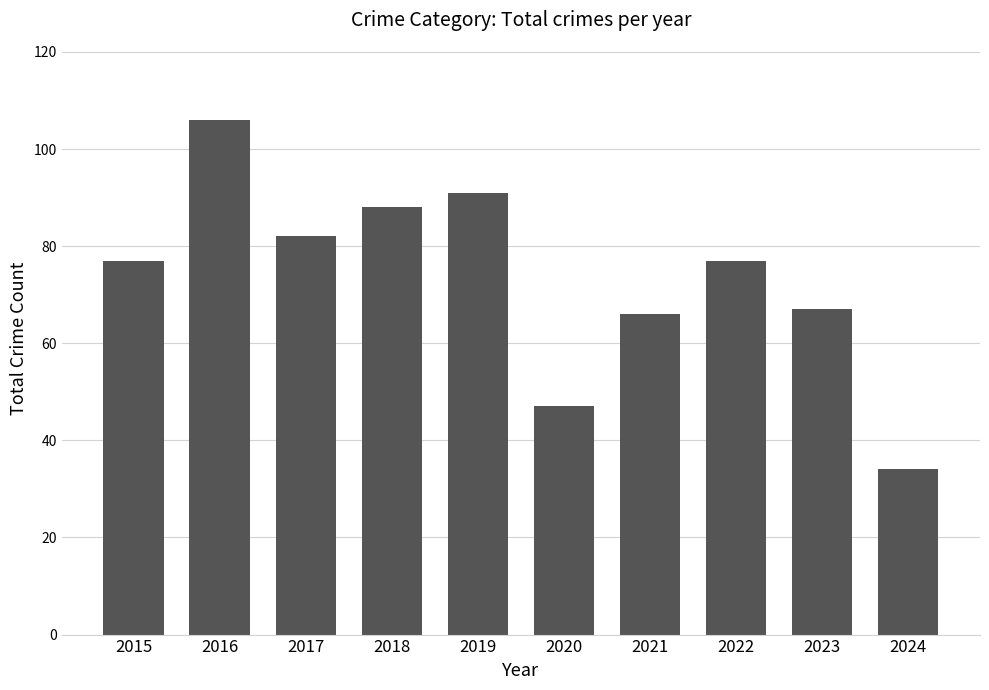

What is the difference between the maximum and minimum values?

72